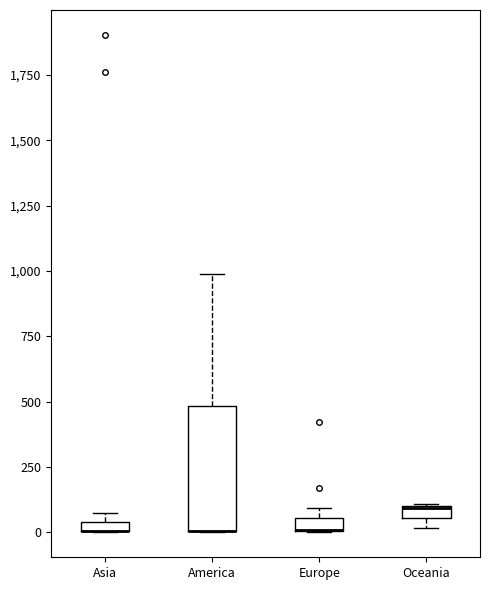

Comparing the boxes themselves (not the whiskers), which one is the tallest?

America